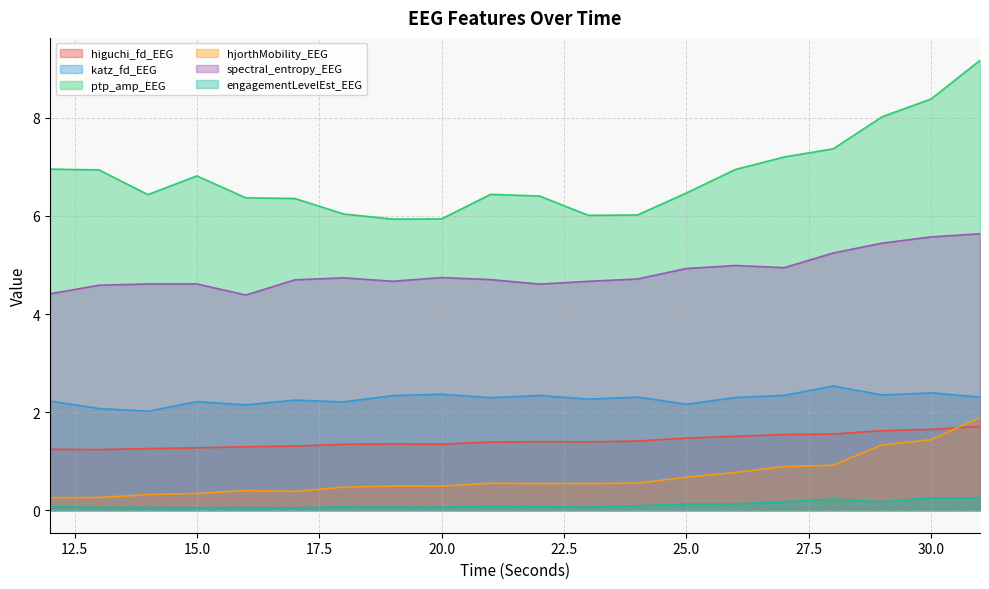

At which label is spectral_entropy_EEG closest to 5?

26